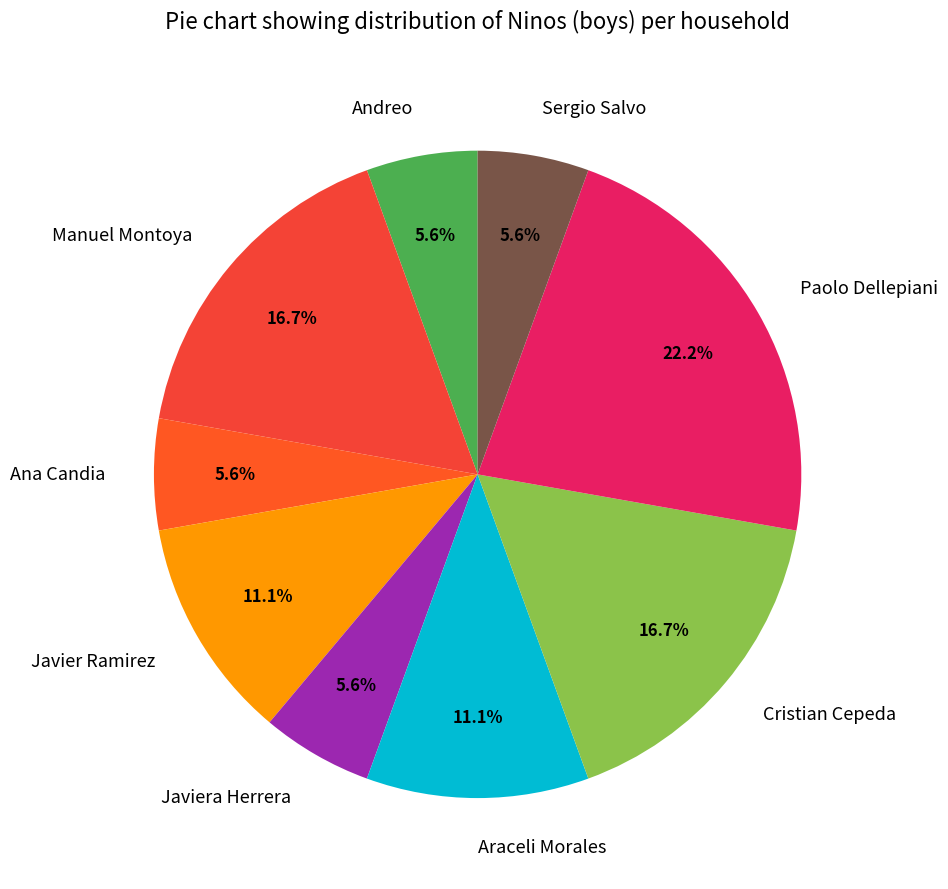

Is Manuel Montoya the majority of the pie?

No